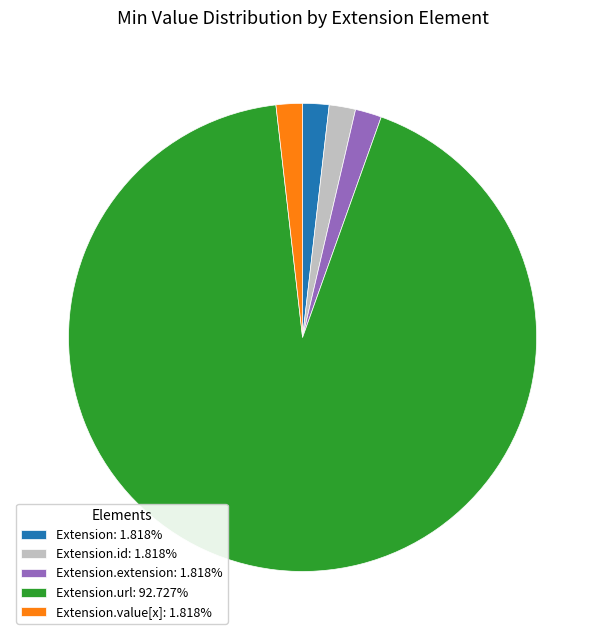

Do Extension: 1.818% and Extension.value[x]: 1.818% together represent more than half of the pie?

No